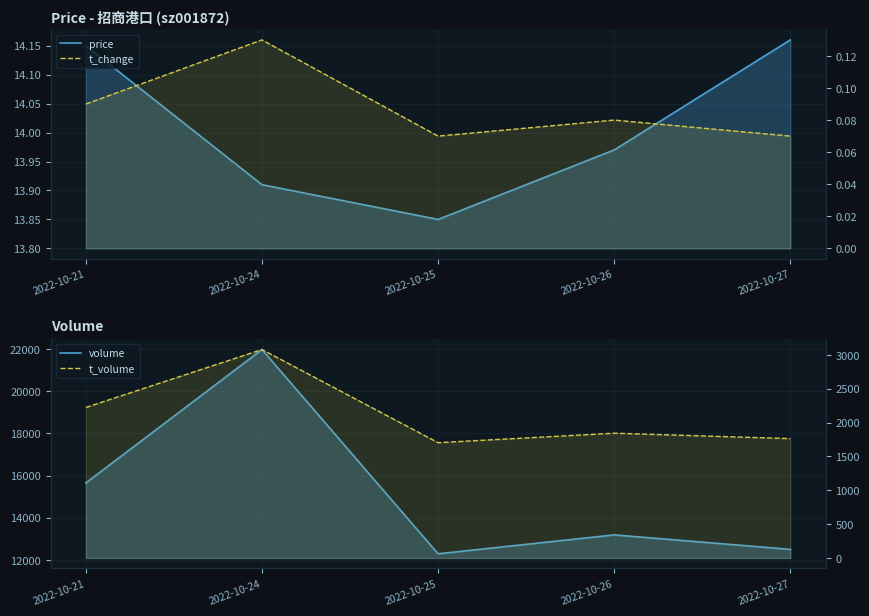

How many lines are shown in the chart?

4